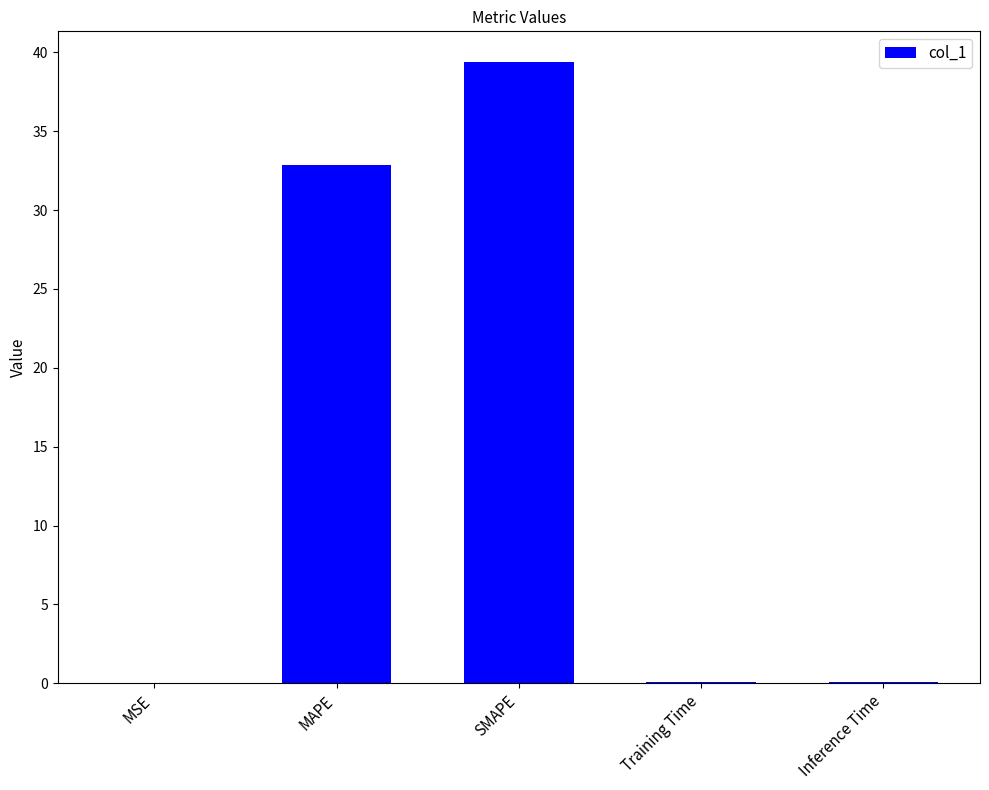

What is the average value?

14.5